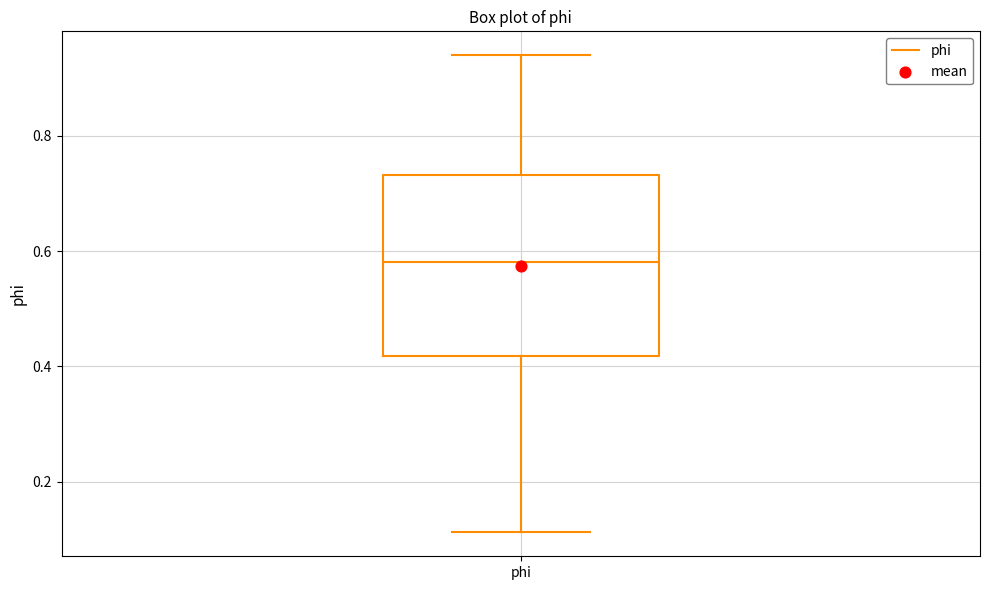

Read this box plot against the y-axis: the position of the median line, the range covered by the box, and the ends of both whiskers. The values are not printed on the chart, so give them approximately, as read against the axis.

median 0.58, box 0.42 to 0.74, whiskers 0.12 to 0.94